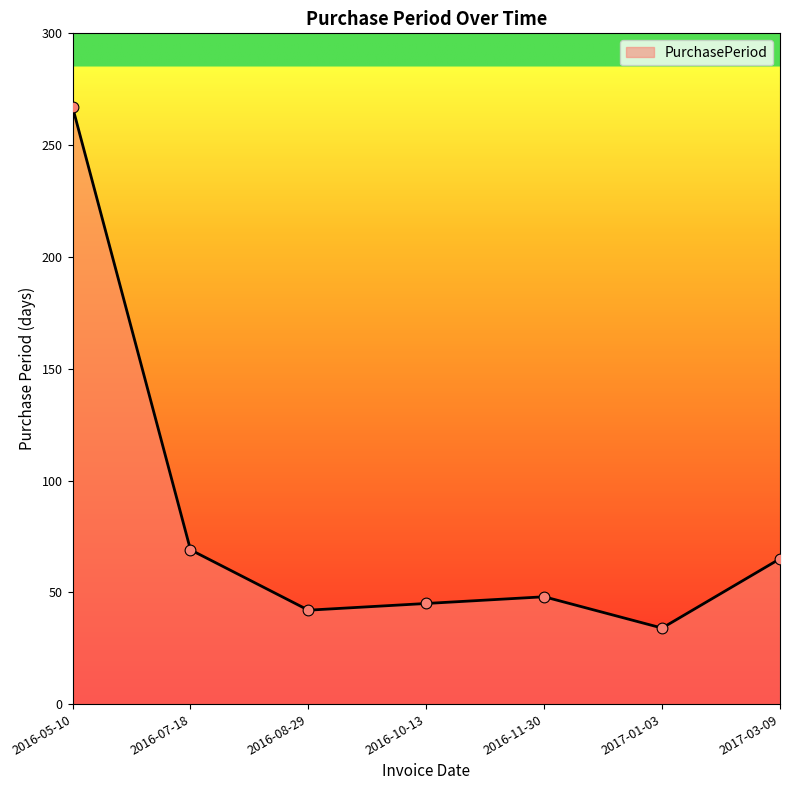

Approximately how many times larger is the value at 2016-10-13 compared to 2016-11-30?

0.9